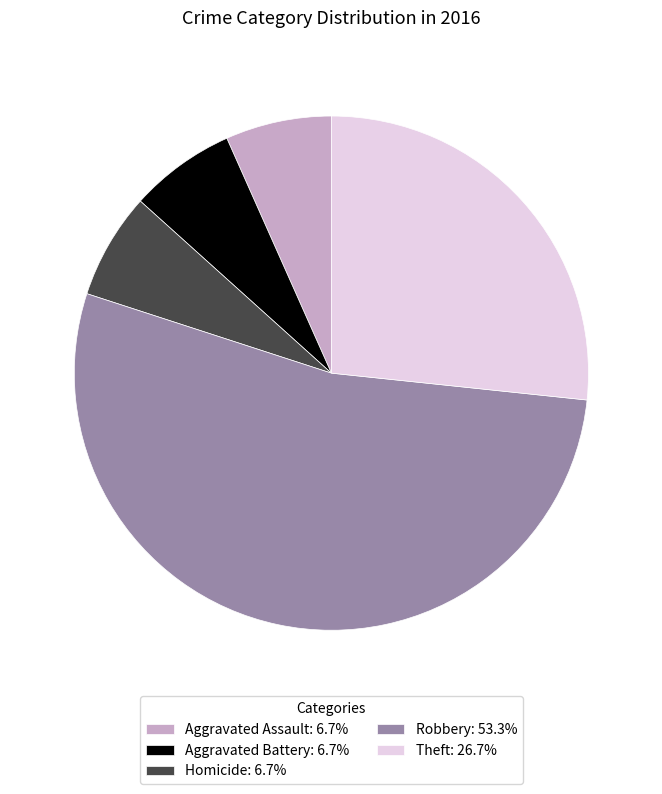

Approximately how many times larger is the value at Homicide: 6.7% compared to Aggravated Assault: 6.7%?

1.0